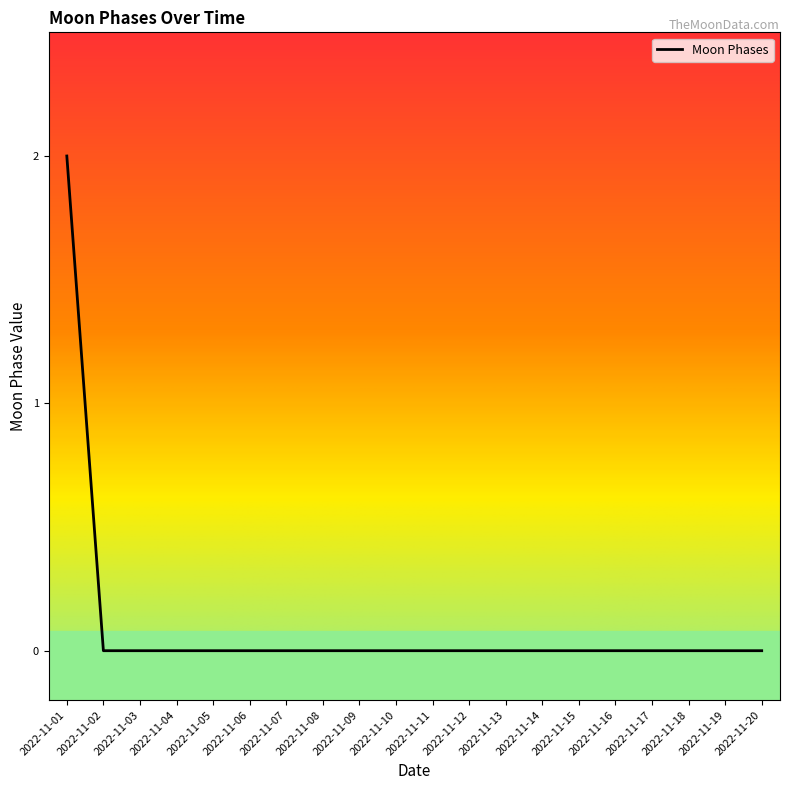

What is the difference between the maximum and second lowest values?

2